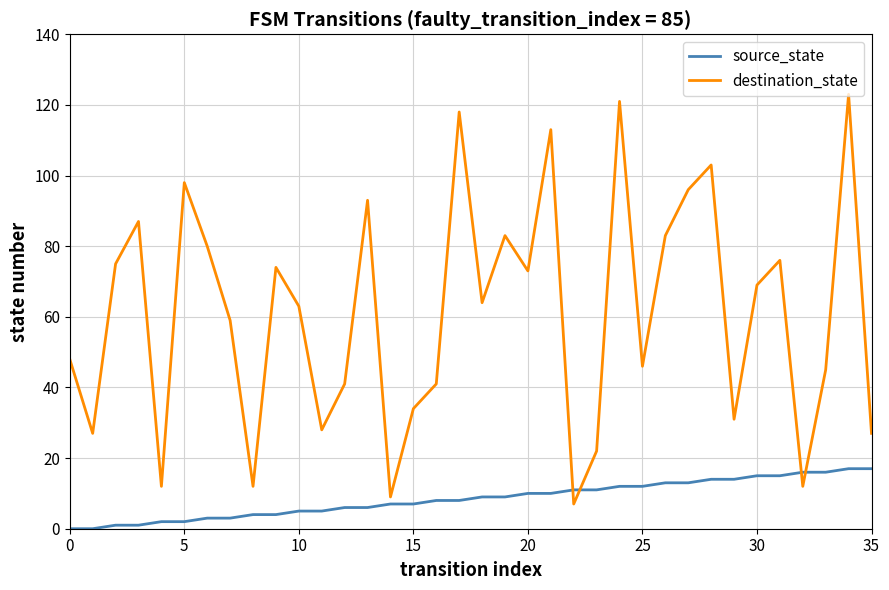

Which series has the largest range (max minus min)?

destination_state